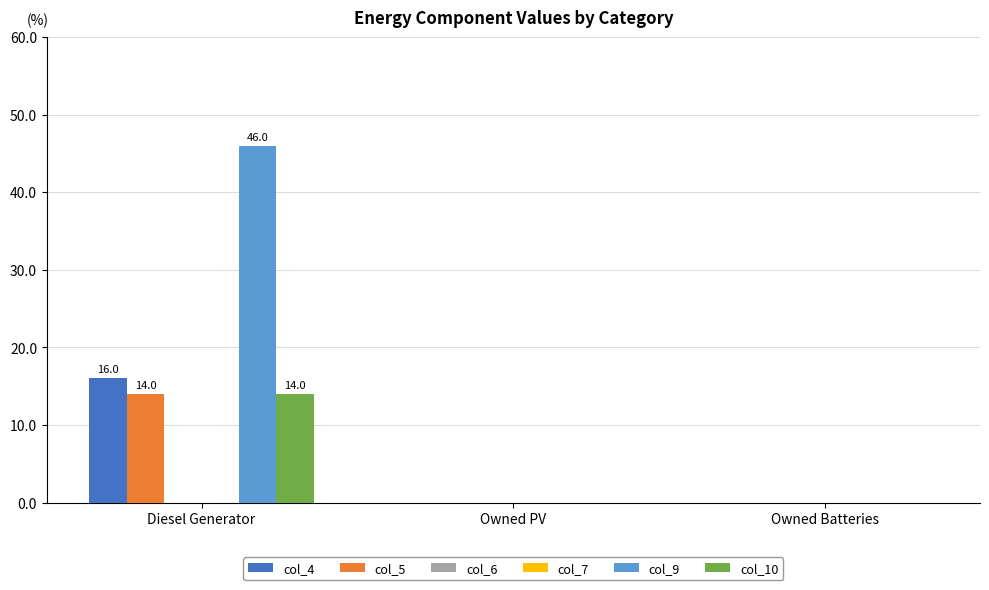

What is the greatest value displayed?

46